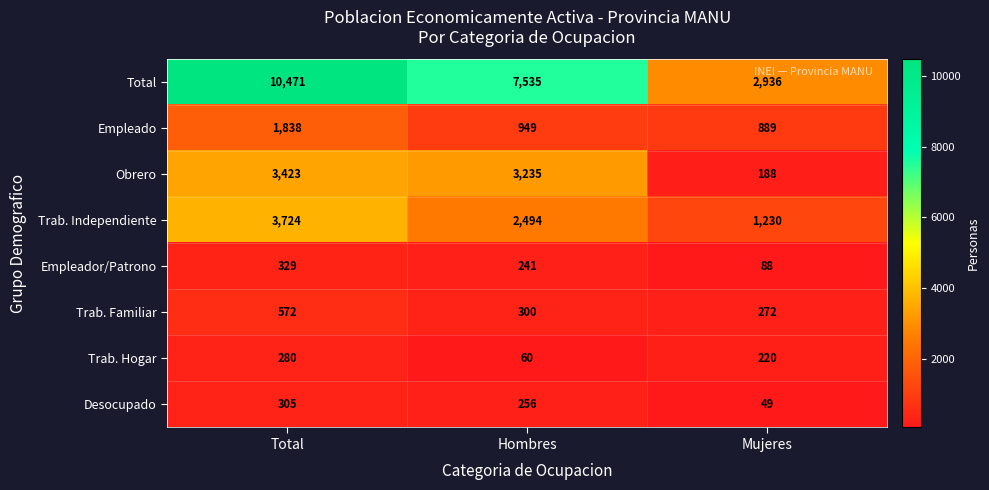

At which category is the sum across all series the highest?

Total